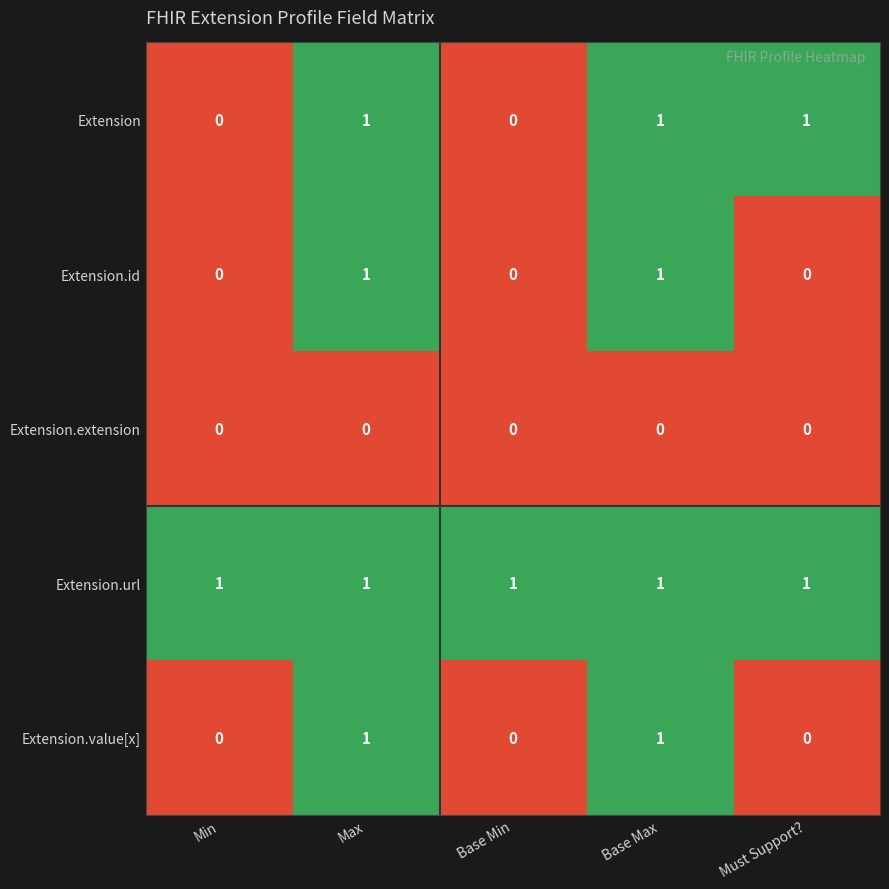

Which series has the largest total across all categories?

Extension.url